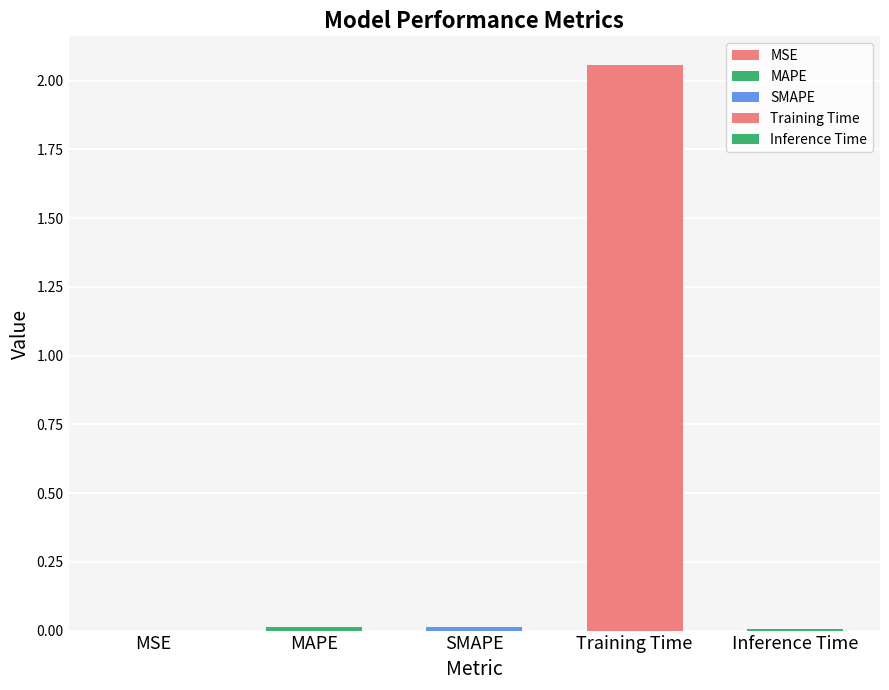

Reading right to left, extract all data points from this chart.

Inference Time=0.0	Training Time=2.1	SMAPE=0.0	MAPE=0.0	MSE=0.0